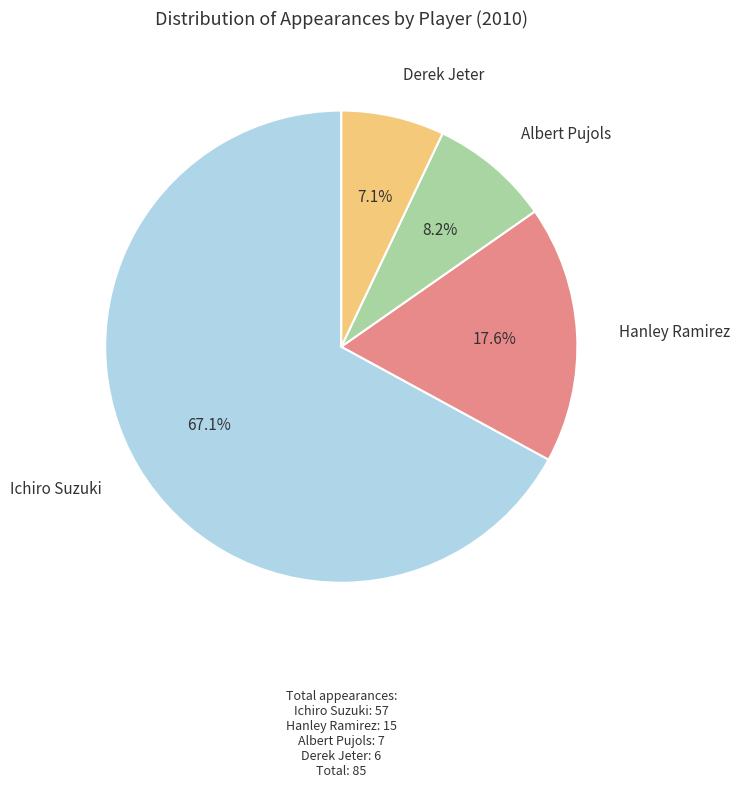

Does any single category account for the majority?

Yes